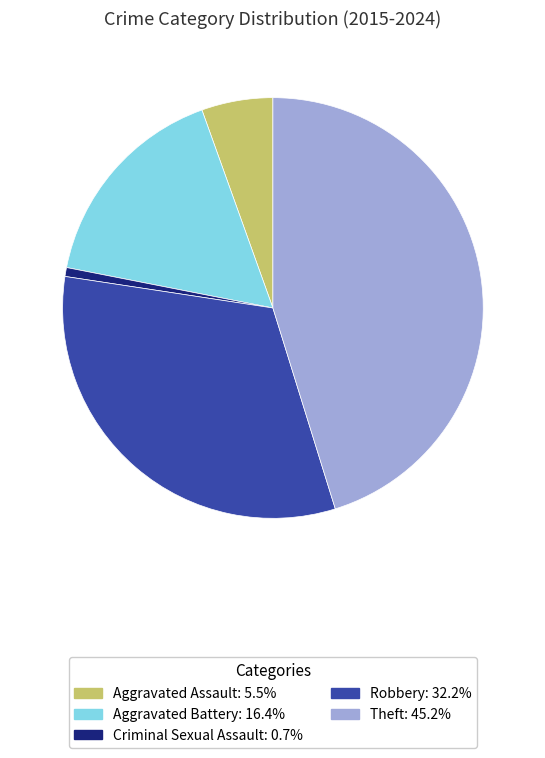

Is there a majority slice in this chart?

No